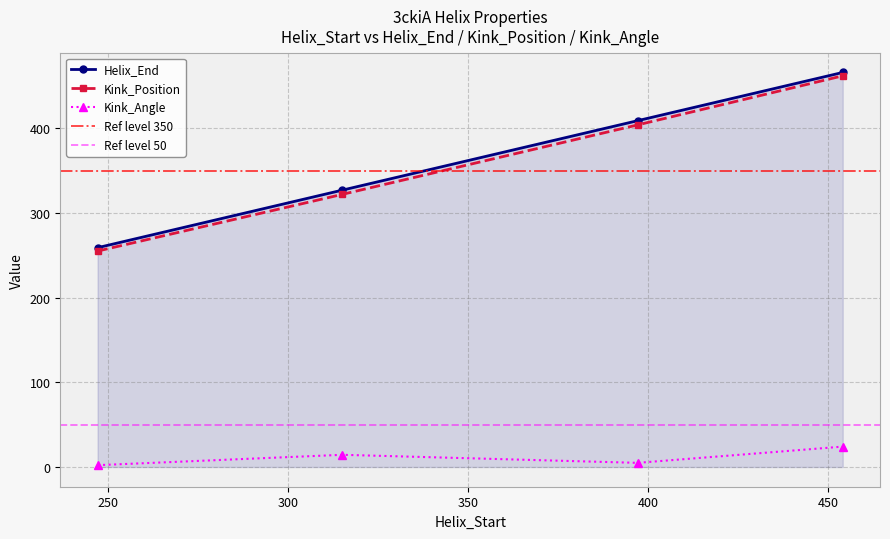

Reading left to right, transcribe all the data shown in this chart.

Helix_End: 259.0	327.0	409.0	466.0
Kink_Position: 255.0	322.0	404.0	462.0
Kink_Angle: 2.2	14.4	4.9	24.1